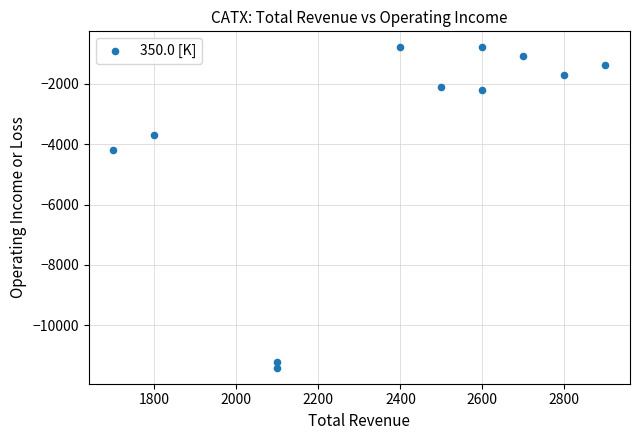

What Y value in the scatter plot is closest to -6100?

-4200